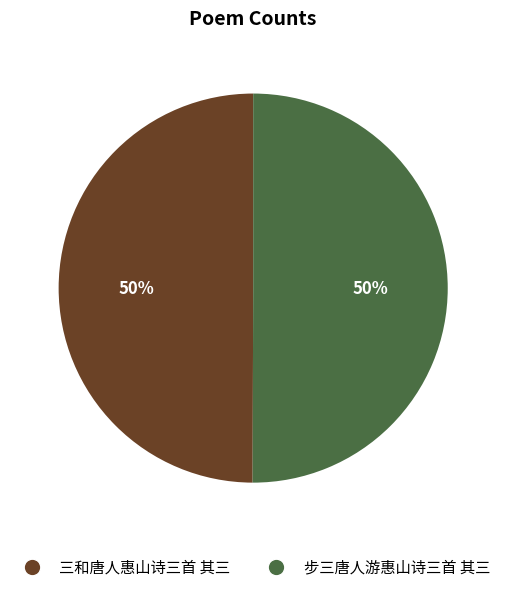

Approximately how many times larger is the value at 三和唐人惠山诗三首 其三 compared to 步三唐人游惠山诗三首 其三?

1.0